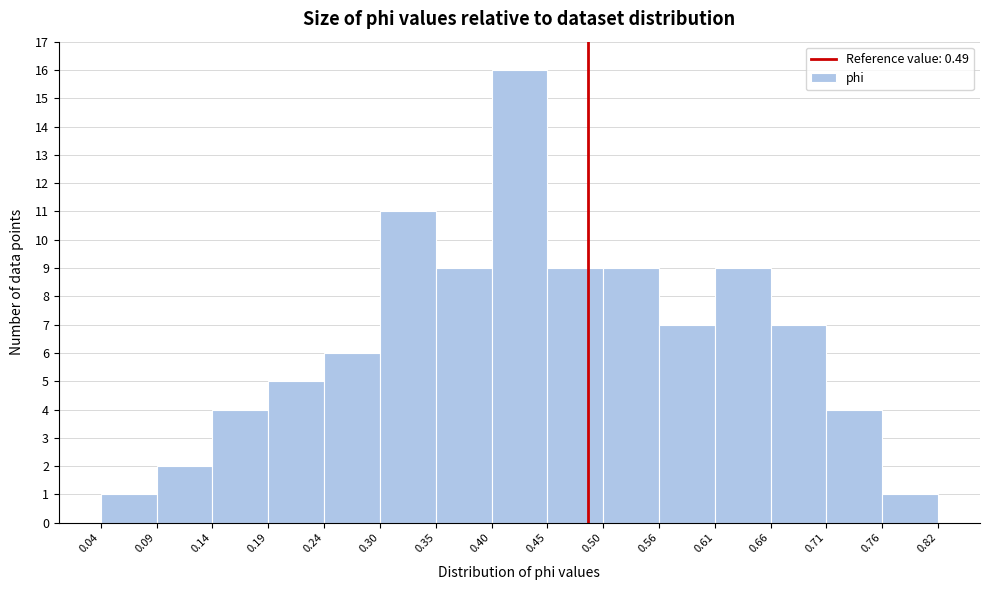

Reading left to right, list every bar in this chart as the range it spans on the x-axis followed by its height. The values are not printed on the chart, so give them approximately, as read against the axis.

0.04 to 0.09: 1
0.09 to 0.14: 2
0.14 to 0.19: 4
0.19 to 0.24: 5
0.24 to 0.30: 6
0.30 to 0.35: 11
0.35 to 0.40: 9
0.40 to 0.45: 16
0.45 to 0.50: 9
0.50 to 0.56: 9
0.56 to 0.61: 7
0.61 to 0.66: 9
0.66 to 0.71: 7
0.71 to 0.76: 4
0.76 to 0.82: 1